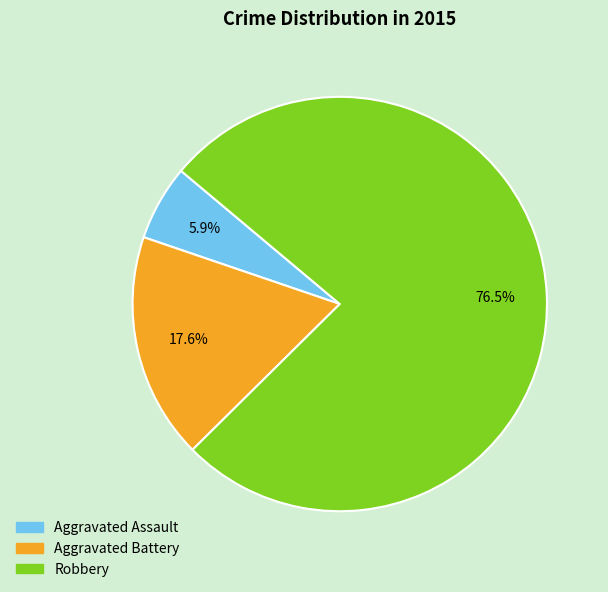

The Aggravated Battery slice represents 18% of the pie. True or false?

True